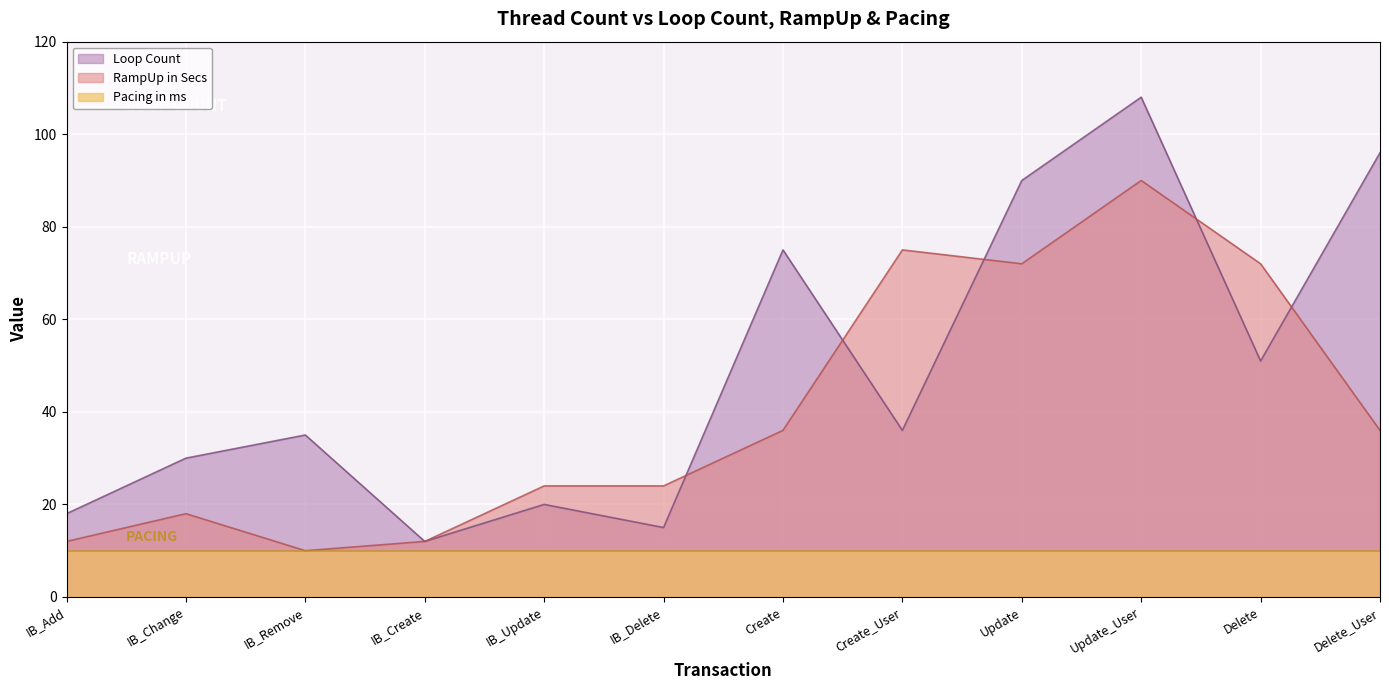

What is the difference between the RampUp in Secs values at Delete_User and IB_Create?

24